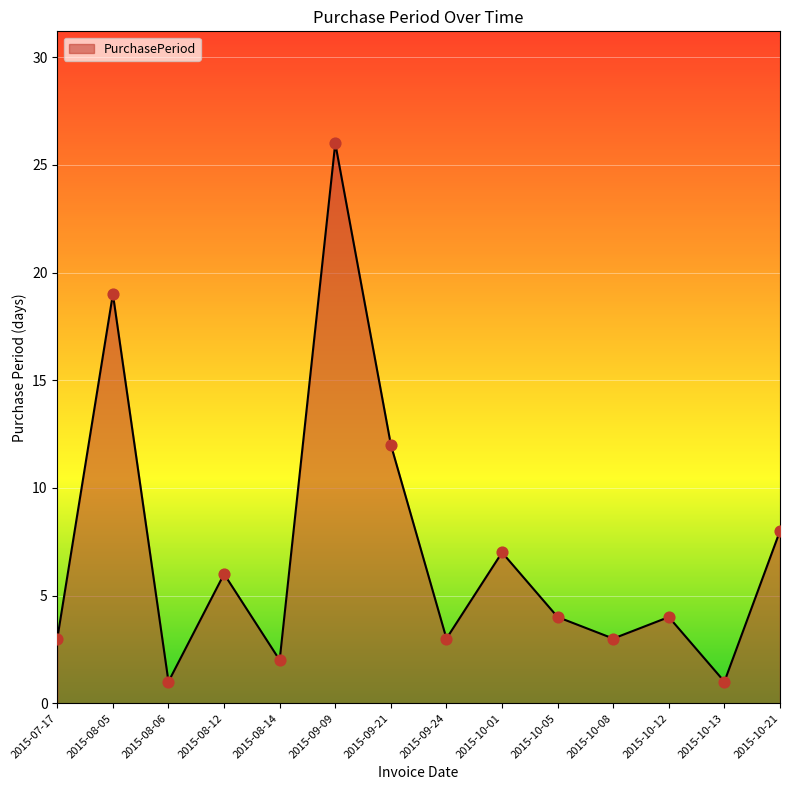

What is the change in value from 2015-09-09 to 2015-10-05?

-22